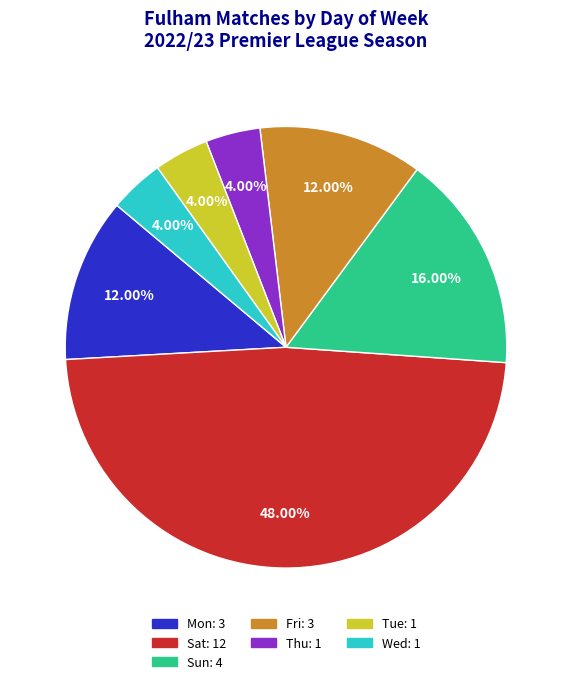

Is there a majority slice in this chart?

No